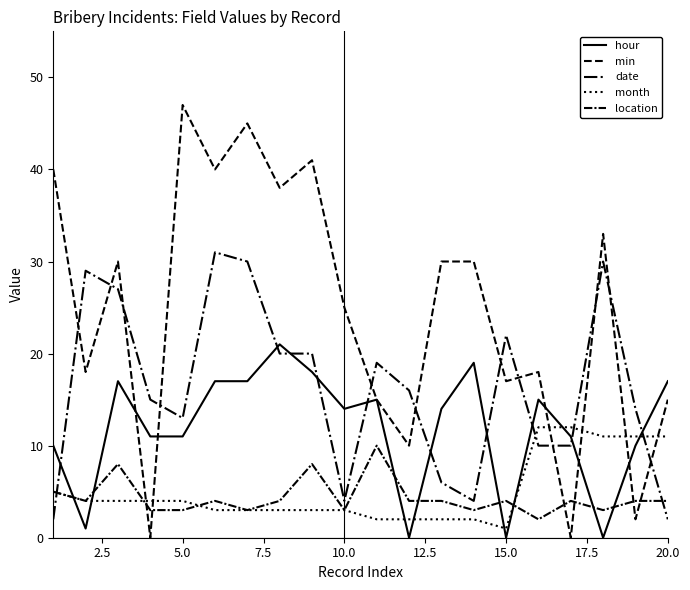

How many lines are shown in the chart?

5